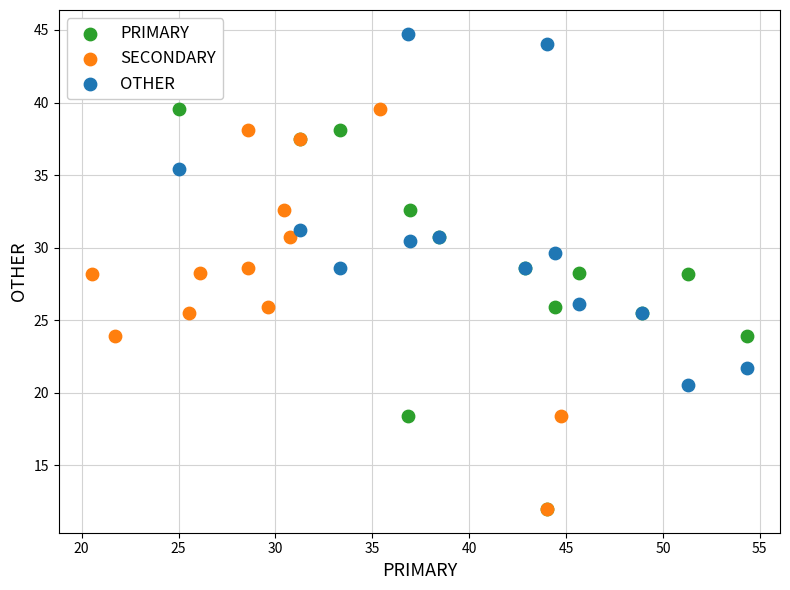

Which series reaches the maximum Y coordinate?

OTHER